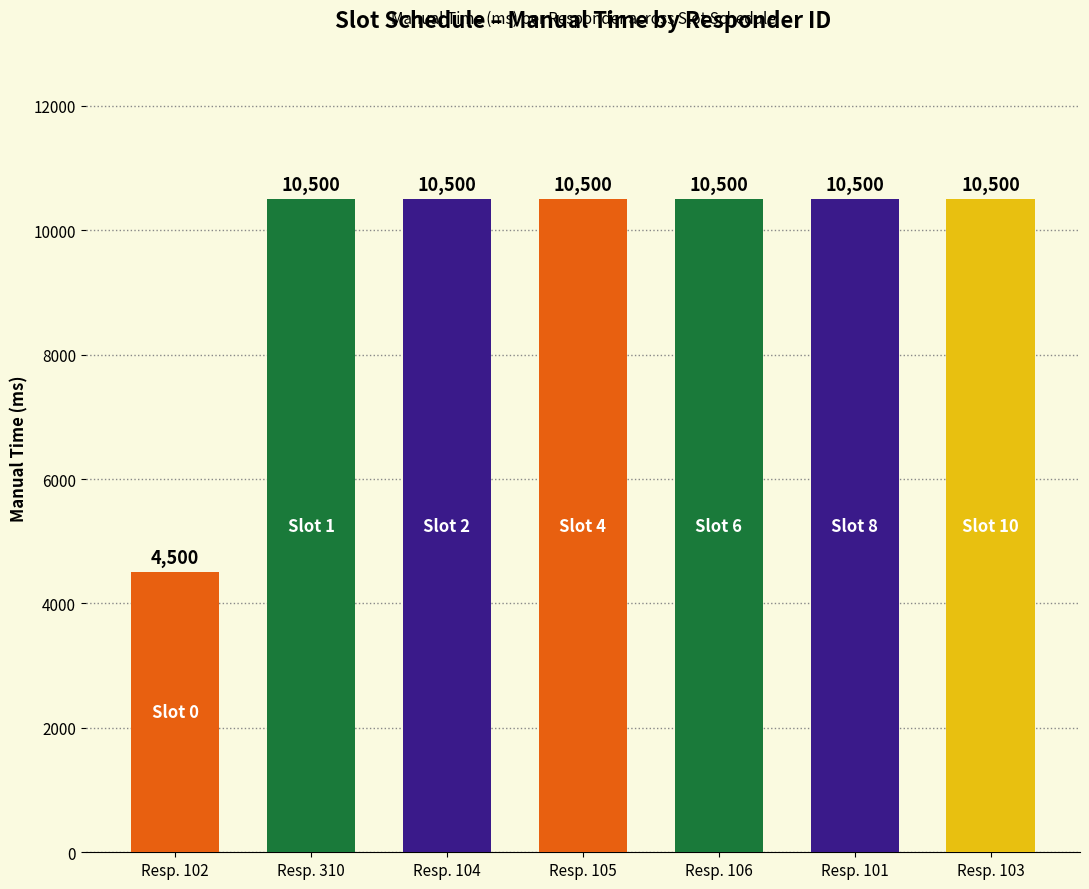

Approximately how many times larger is the value at Resp. 310 compared to Resp. 104?

1.0